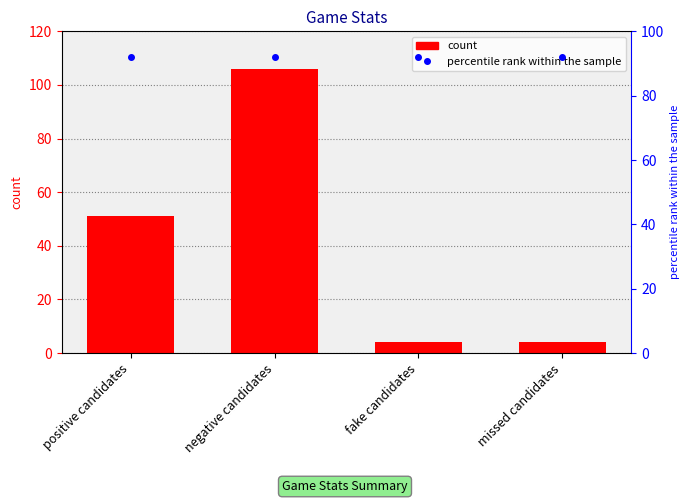

Count the number of data series in this chart.

2